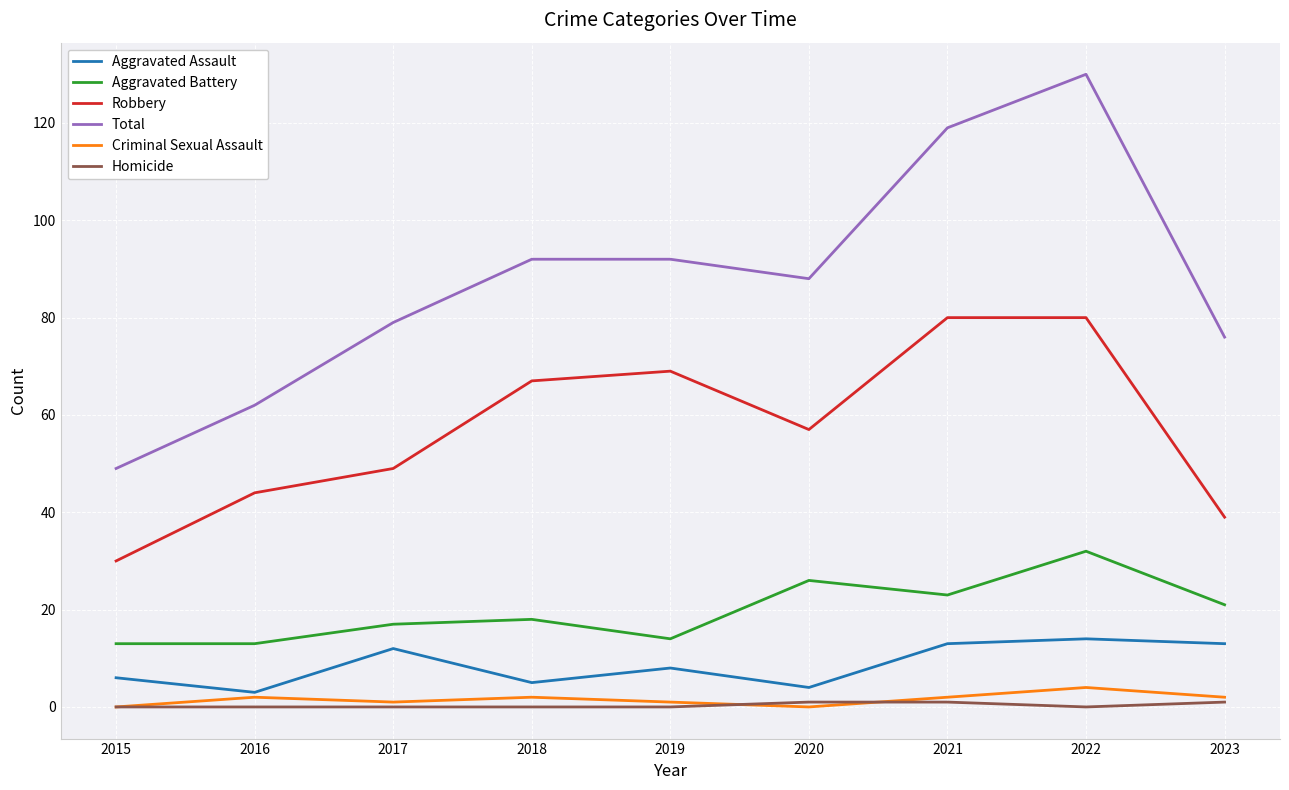

Is the value of Total at 2018 greater than the value of Aggravated Battery at 2018?

Yes